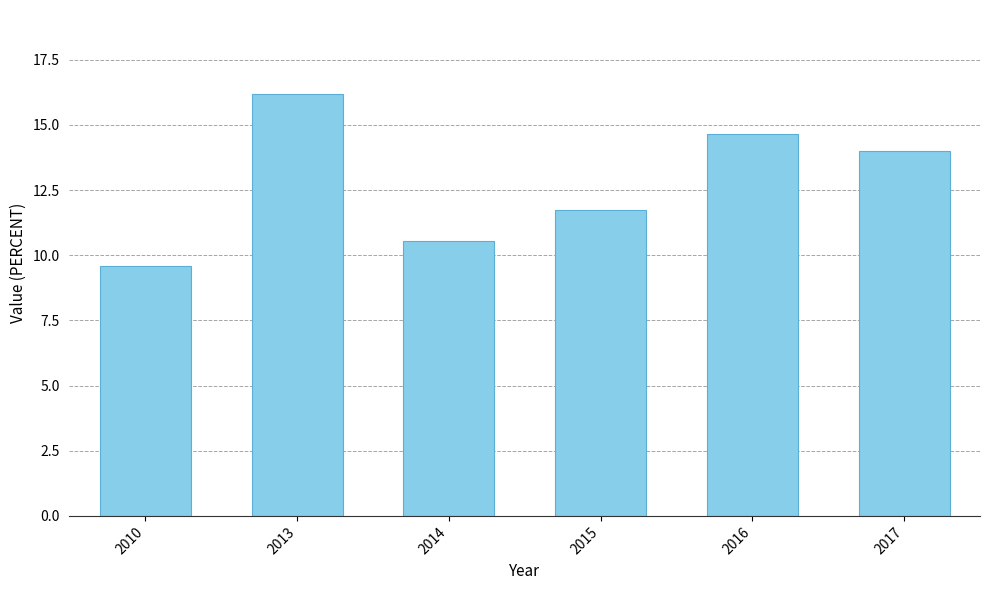

Approximately how many times larger is the value at 2014 compared to 2016?

0.7